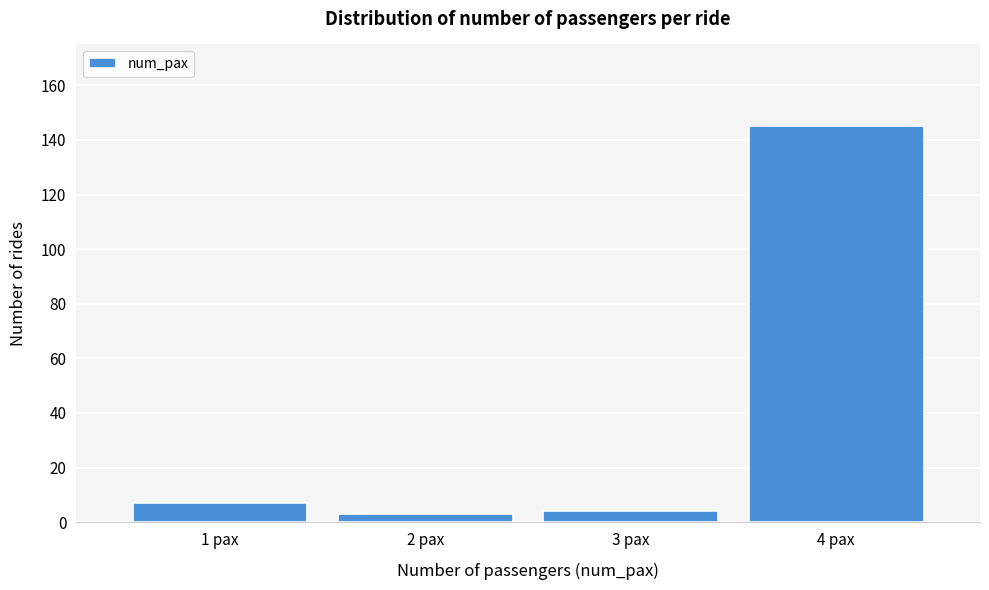

Reading right to left, what are all the values shown in this chart?

145	4	3	7